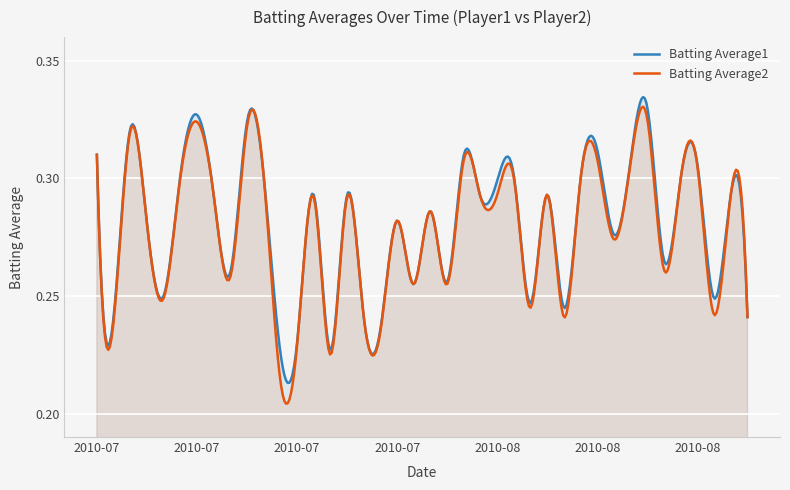

Reading left to right, list all the values displayed in this chart.

Batting Average1: 2010-07-07=0.3	2010-07-08=0.2	2010-07-09=0.3	2010-07-10=0.3	2010-07-11=0.2	2010-07-15=0.3	2010-07-16=0.3	2010-07-17=0.3	2010-07-18=0.3	2010-07-19=0.3	2010-07-20=0.3	2010-07-21=0.2	2010-07-22=0.2	2010-07-23=0.3	2010-07-24=0.2	2010-07-25=0.3	2010-07-26=0.2	2010-07-27=0.2	2010-07-28=0.3	2010-07-29=0.3	2010-07-30=0.3	2010-07-31=0.3	2010-08-01=0.3	2010-08-02=0.3	2010-08-03=0.3	2010-08-04=0.3	2010-08-05=0.2	2010-08-06=0.3	2010-08-07=0.2	2010-08-08=0.3	2010-08-09=0.3	2010-08-10=0.3	2010-08-11=0.3	2010-08-12=0.3	2010-08-13=0.3	2010-08-14=0.3	2010-08-15=0.3	2010-08-16=0.2	2010-08-17=0.3	2010-08-18=0.2
Batting Average2: 2010-07-07=0.3	2010-07-08=0.2	2010-07-09=0.3	2010-07-10=0.3	2010-07-11=0.2	2010-07-15=0.3	2010-07-16=0.3	2010-07-17=0.3	2010-07-18=0.3	2010-07-19=0.3	2010-07-20=0.3	2010-07-21=0.2	2010-07-22=0.2	2010-07-23=0.3	2010-07-24=0.2	2010-07-25=0.3	2010-07-26=0.2	2010-07-27=0.2	2010-07-28=0.3	2010-07-29=0.3	2010-07-30=0.3	2010-07-31=0.3	2010-08-01=0.3	2010-08-02=0.3	2010-08-03=0.3	2010-08-04=0.3	2010-08-05=0.2	2010-08-06=0.3	2010-08-07=0.2	2010-08-08=0.3	2010-08-09=0.3	2010-08-10=0.3	2010-08-11=0.3	2010-08-12=0.3	2010-08-13=0.3	2010-08-14=0.3	2010-08-15=0.3	2010-08-16=0.2	2010-08-17=0.3	2010-08-18=0.2